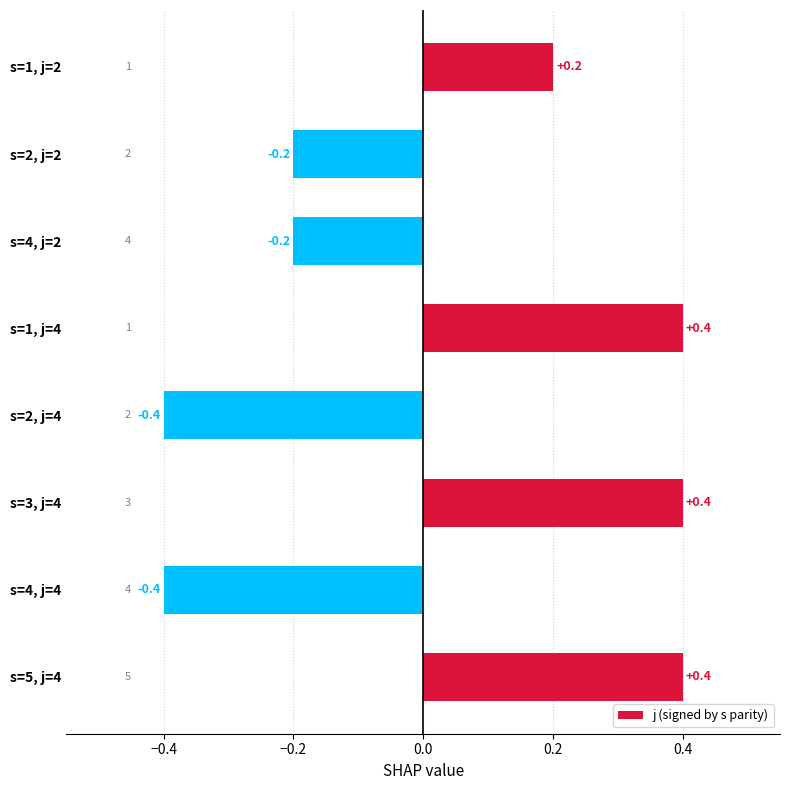

The value at s=5, j=4 is 0.7. True or false?

False